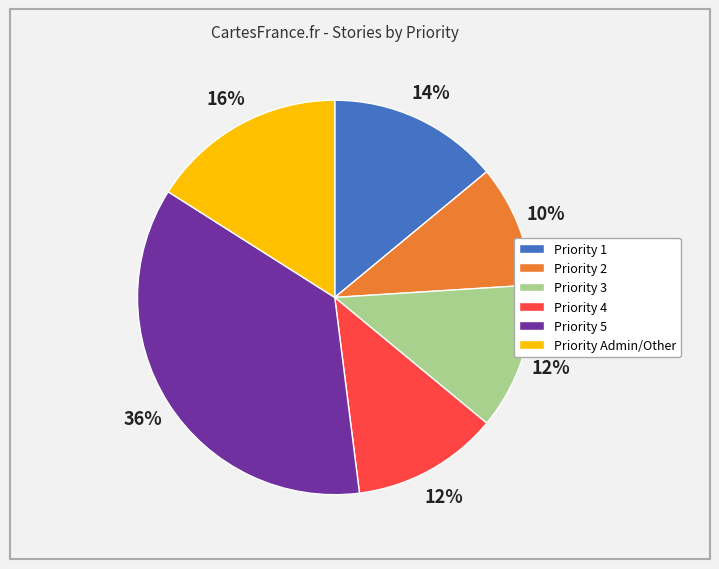

Is it true that Priority Admin/Other is 16% of the pie?

True